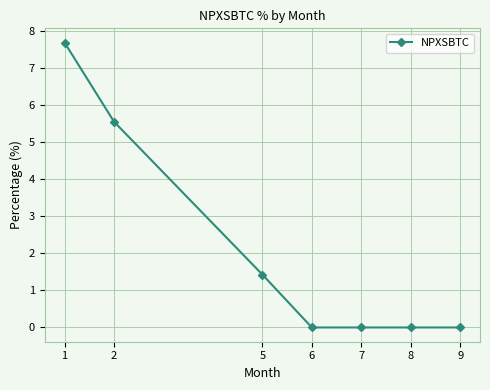

How many distinct data groups are displayed?

1